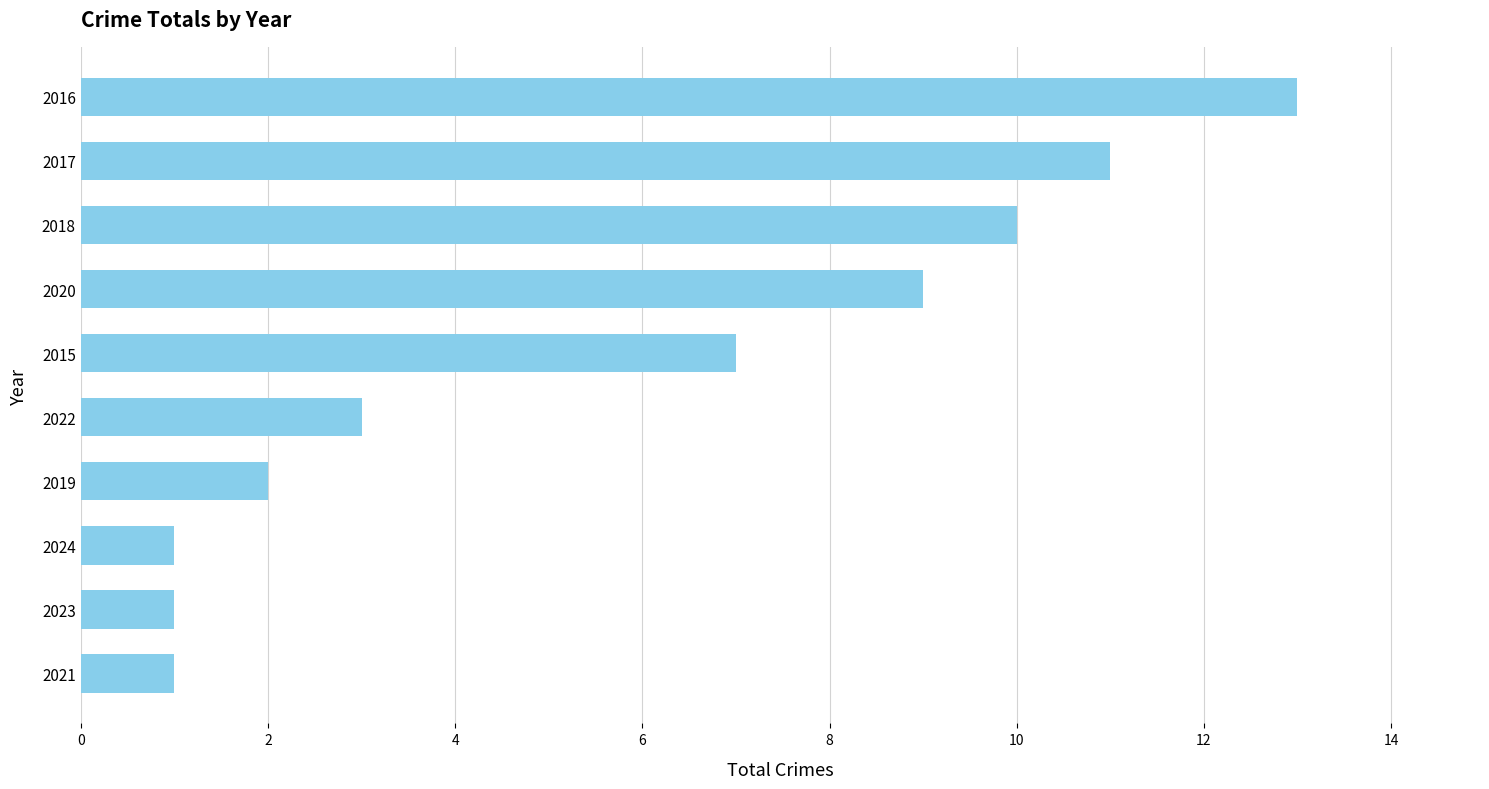

Reading top to bottom, transcribe all the data shown in this chart.

2016=13	2017=11	2018=10	2020=9	2015=7	2022=3	2019=2	2024=1	2023=1	2021=1